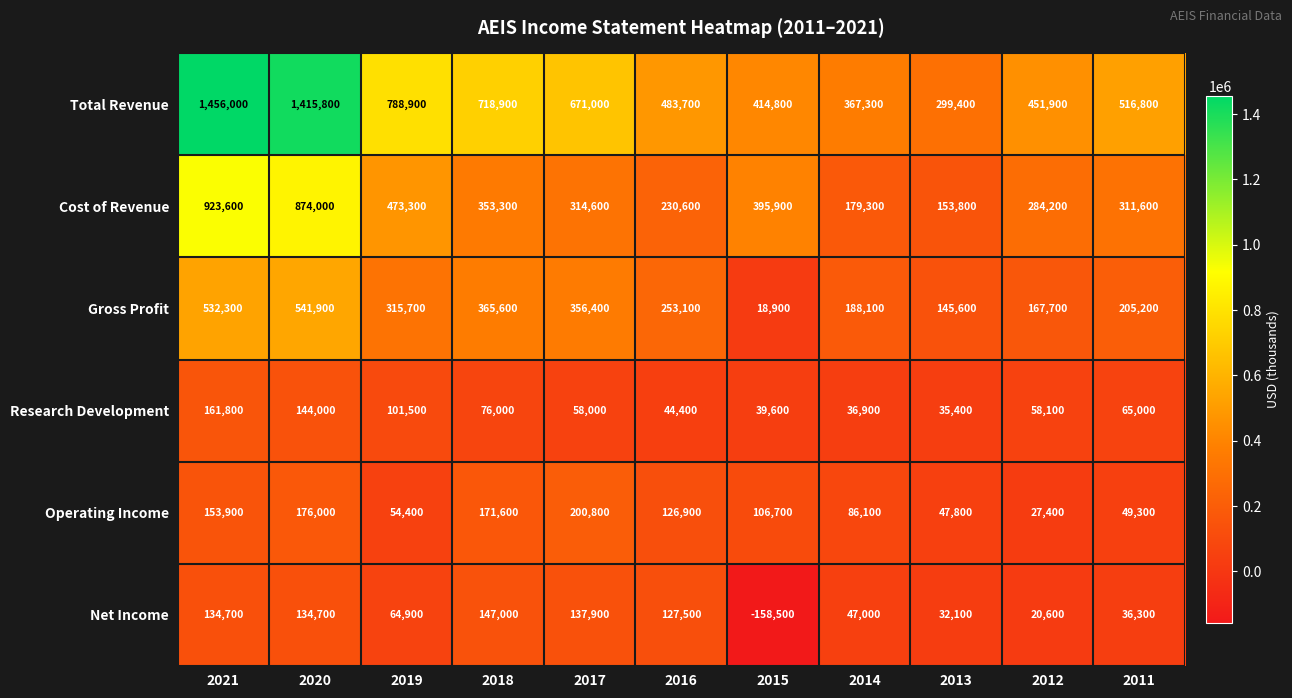

What is the smallest value displayed?

-158500